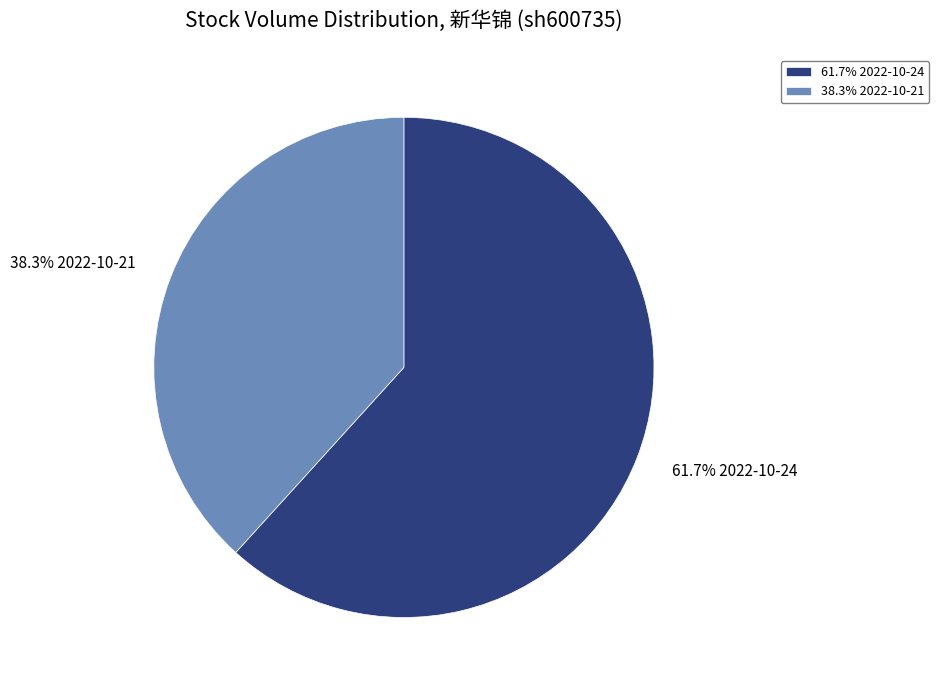

Which category has the biggest portion of the pie?

61.7% 2022-10-24